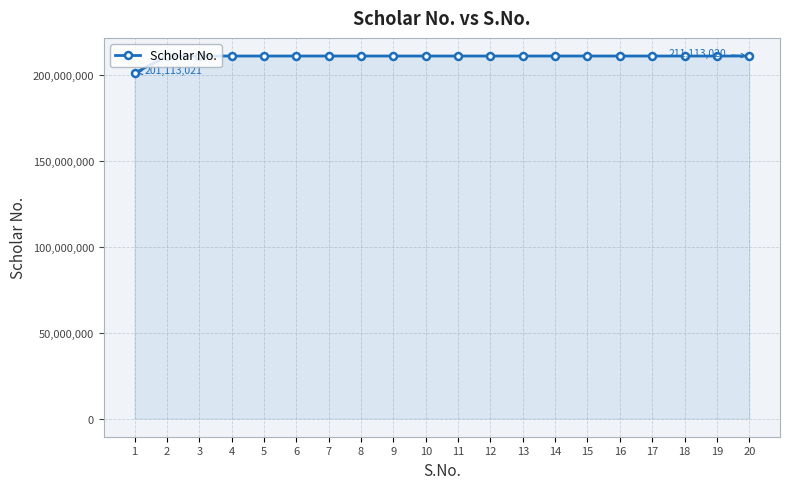

The value at 1 is 201113021. True or false?

True